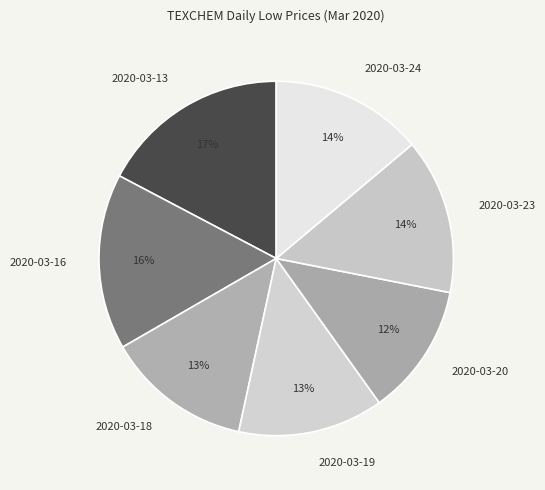

To the nearest percent, what is the difference between the largest and smallest slice percentages?

5%